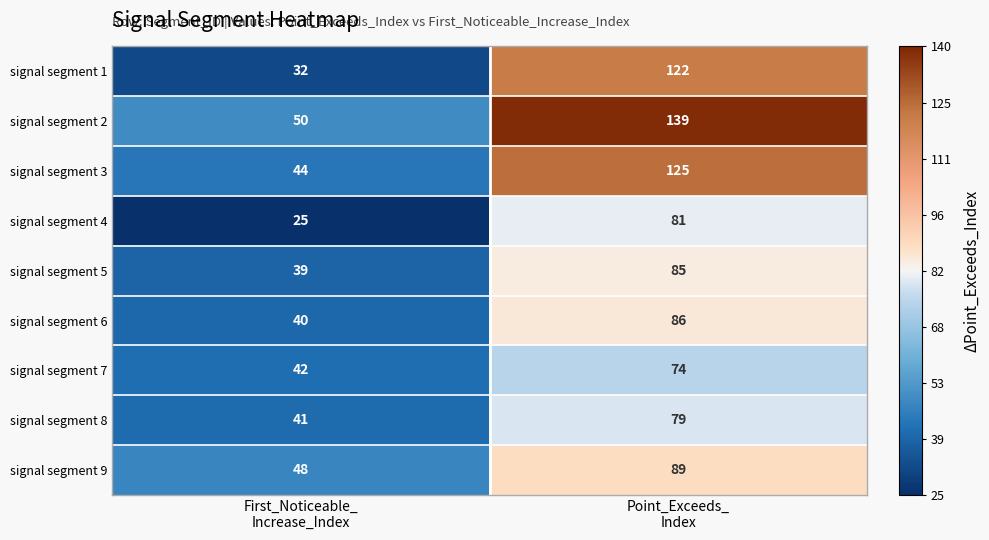

Which series has the largest range (max minus min)?

signal segment 1